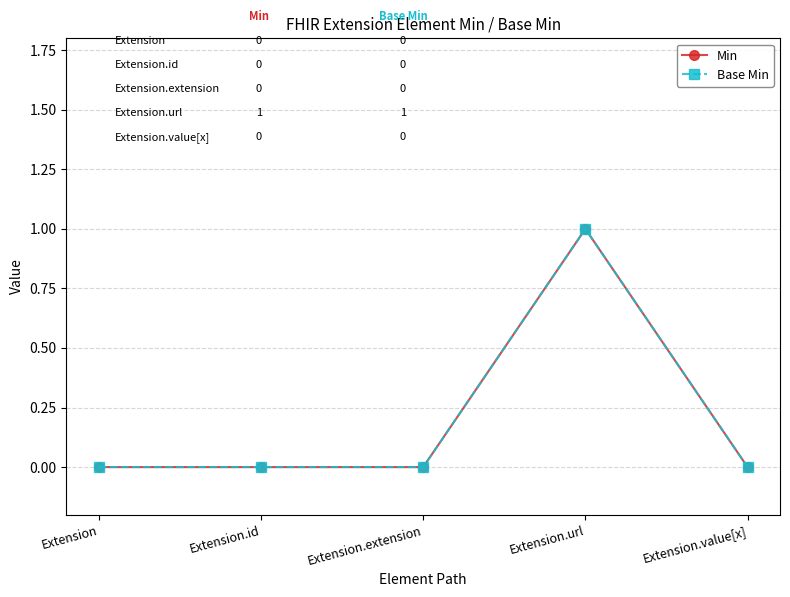

Which series has the largest range (max minus min)?

Min